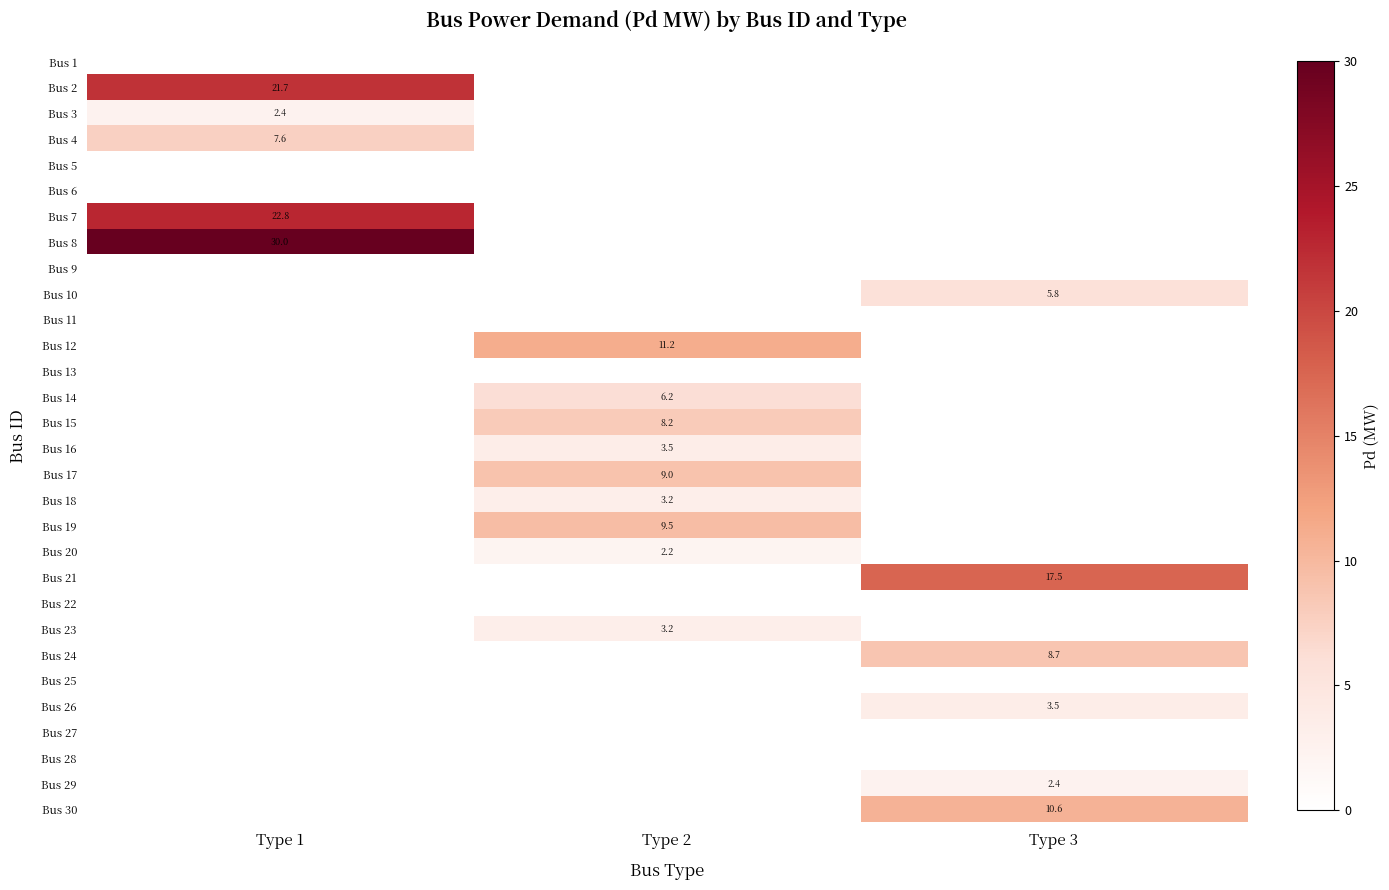

How many values in Bus 21 are above zero?

1